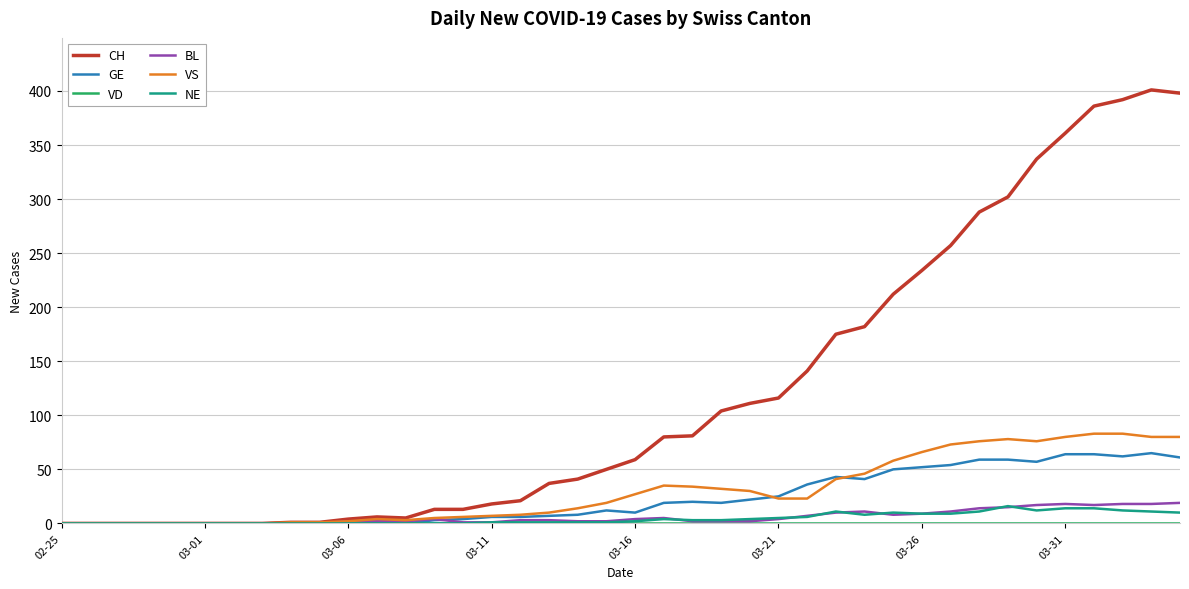

Which series has the largest total across all categories?

CH